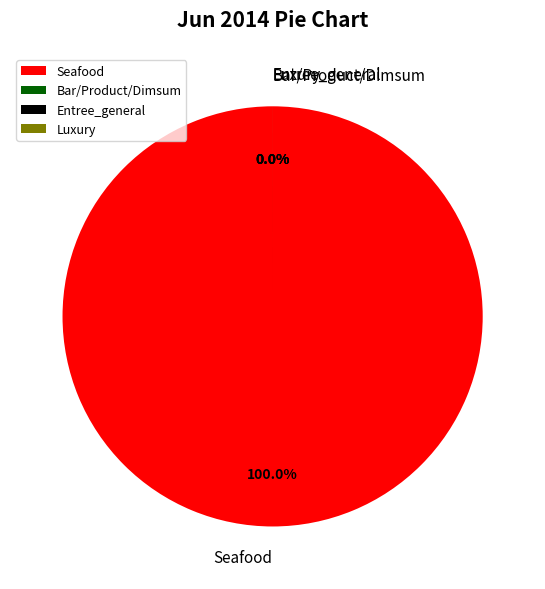

Is there any slice that represents more than half of the pie?

Yes